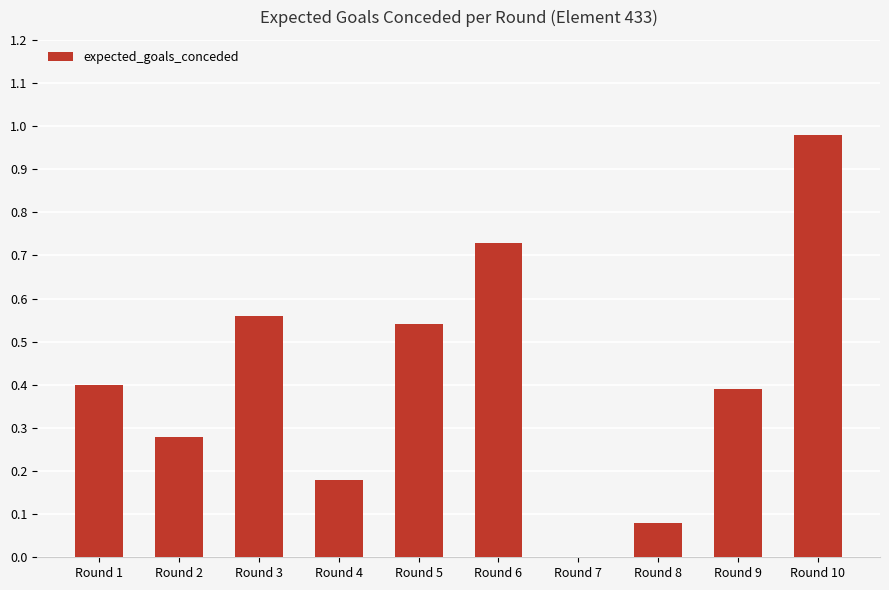

How many data points does each series have?

10